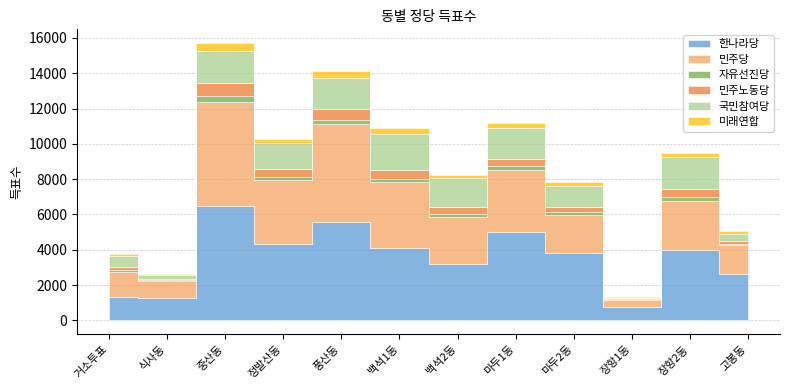

What is the difference between the 민주노동당 values at 풍산동 and 마두2동?

367